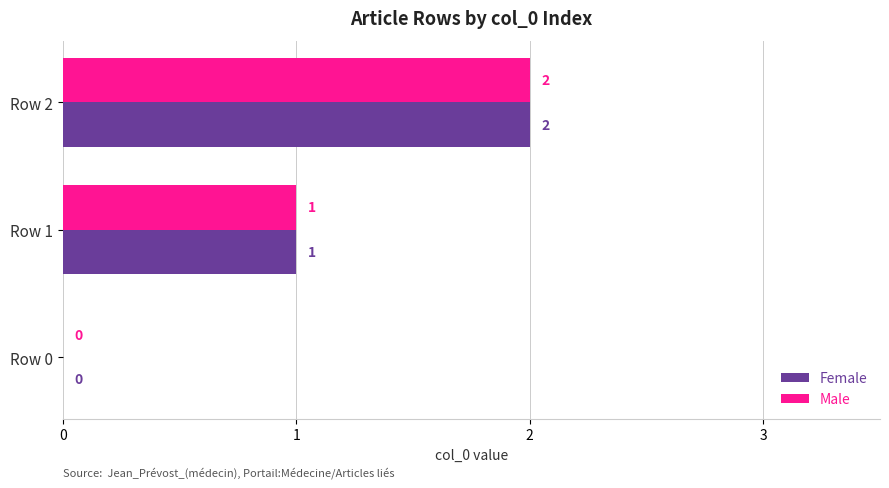

Which label corresponds to the largest value in the chart?

Row 2